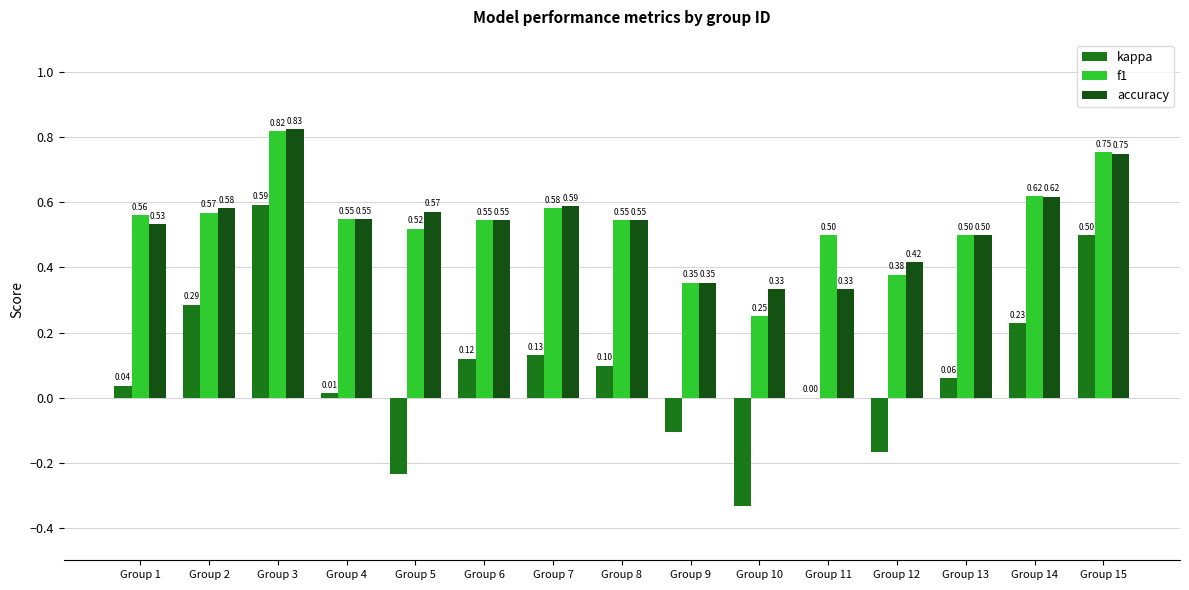

At which category is the sum across all series the highest?

Group 3